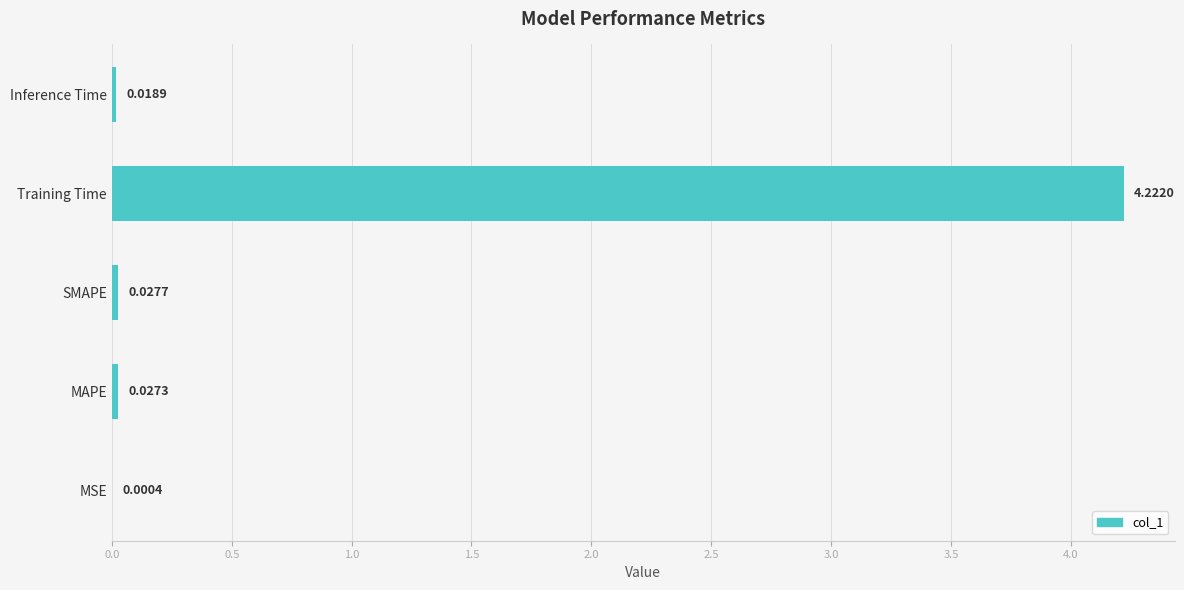

How many distinct data groups are displayed?

1